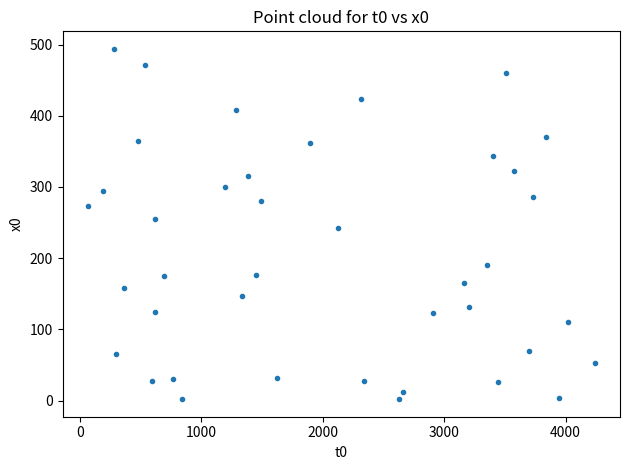

What is the range of X values (max minus min)?

4175